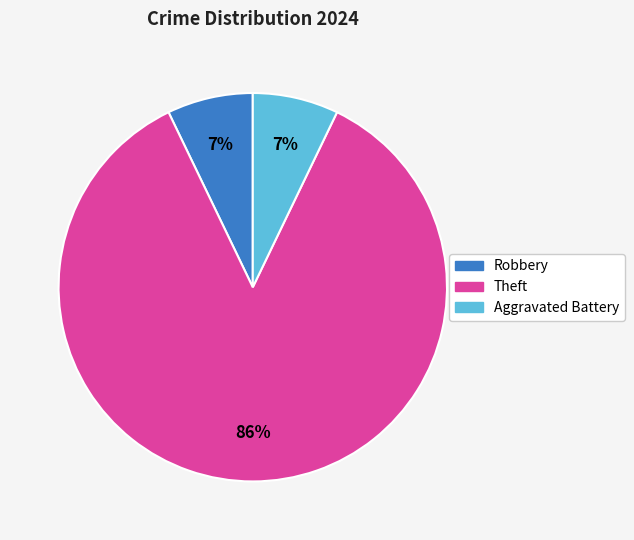

Is the sum of Aggravated Battery and Robbery greater than half?

No